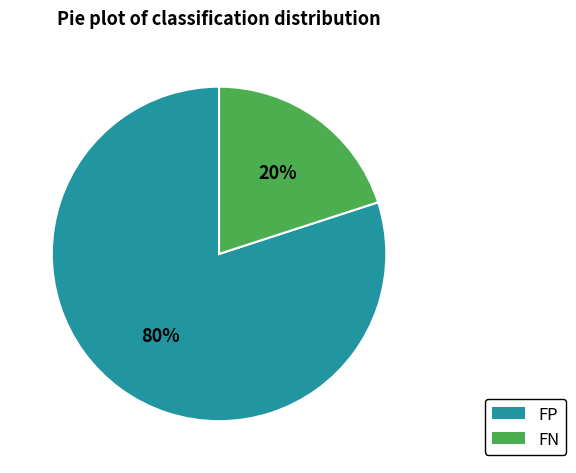

Which category accounts for the majority?

FP